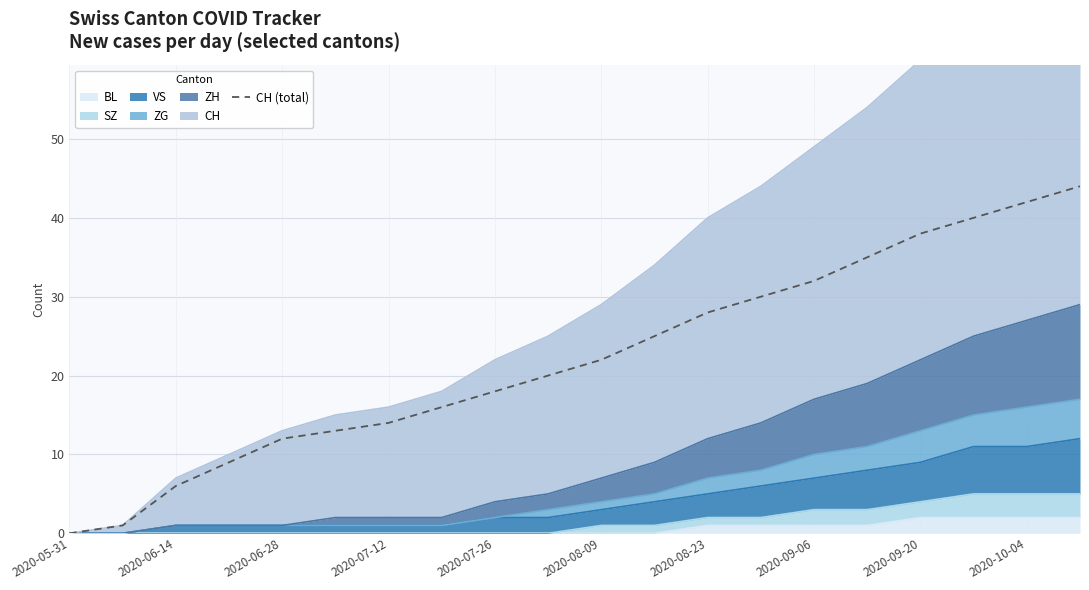

How many positive values are there?

19